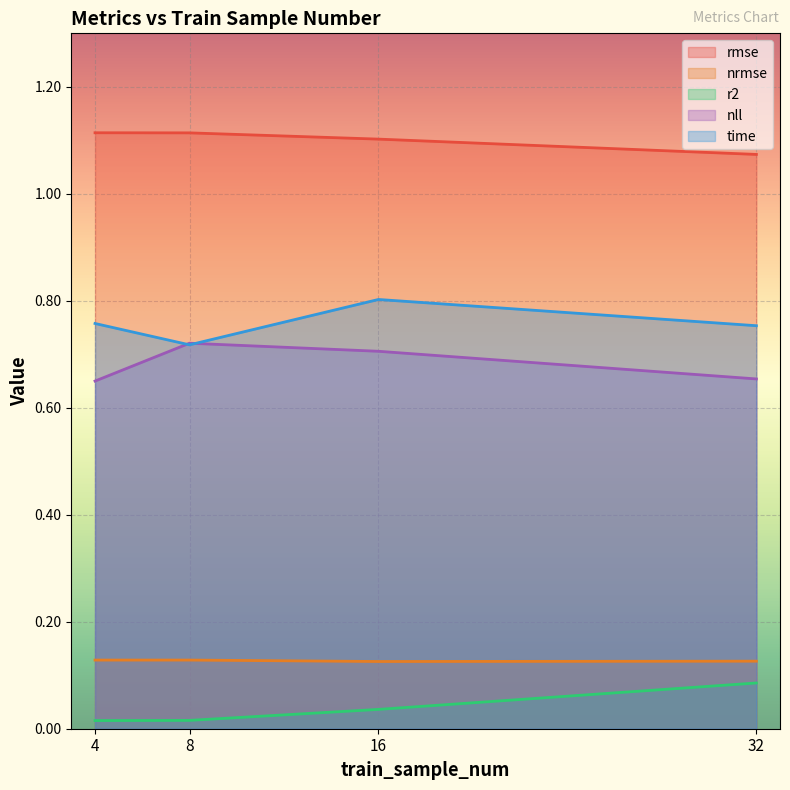

Count the number of data series in this chart.

5